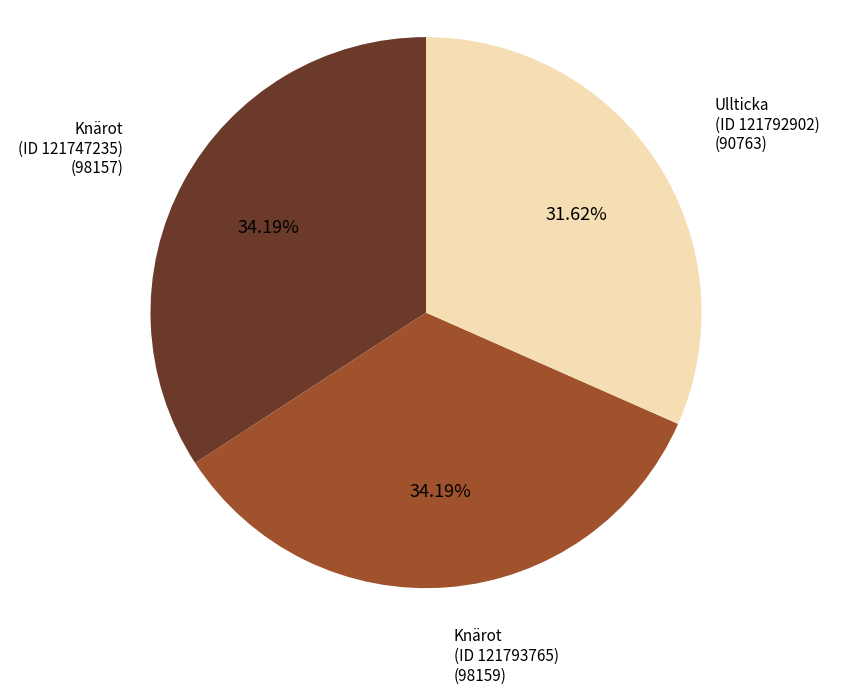

Does Knärot (ID 121793765) (98159) represent more than half of the total?

No